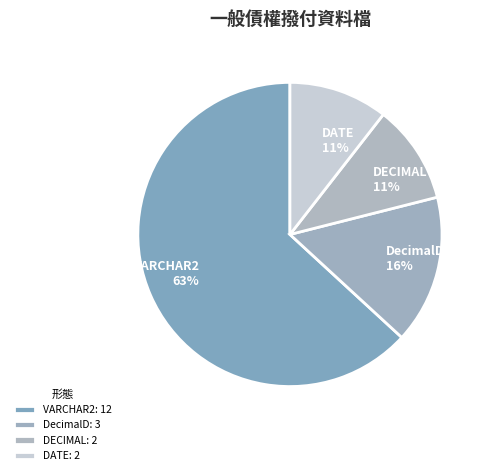

Approximately how many times larger is the value at DecimalD compared to DECIMAL?

1.5